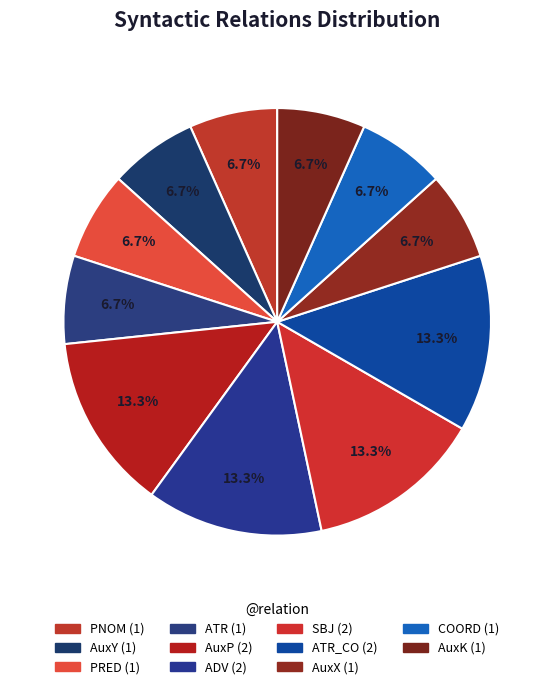

How many segments does this pie chart have?

11